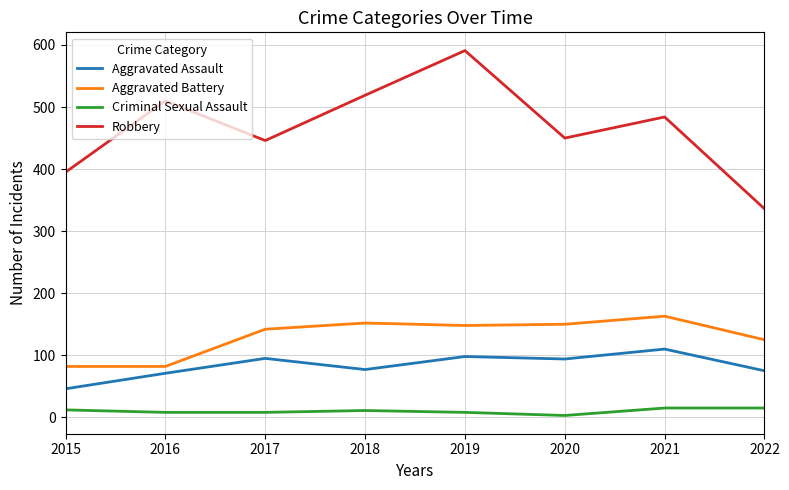

Is it true that Criminal Sexual Assault equals 8 at 2016?

True